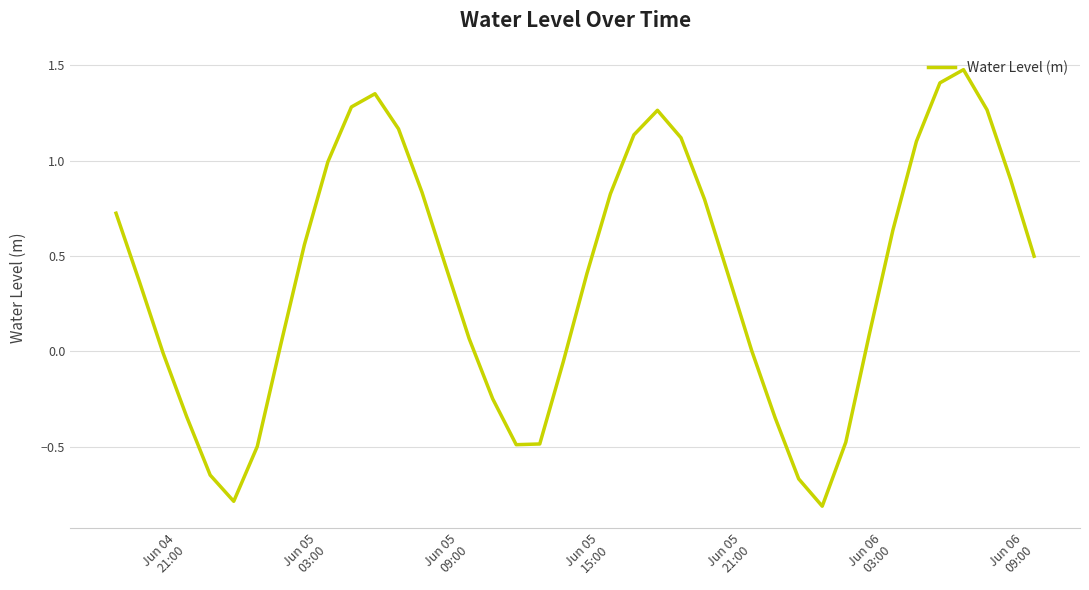

What is the maximum value shown in the chart?

1.5